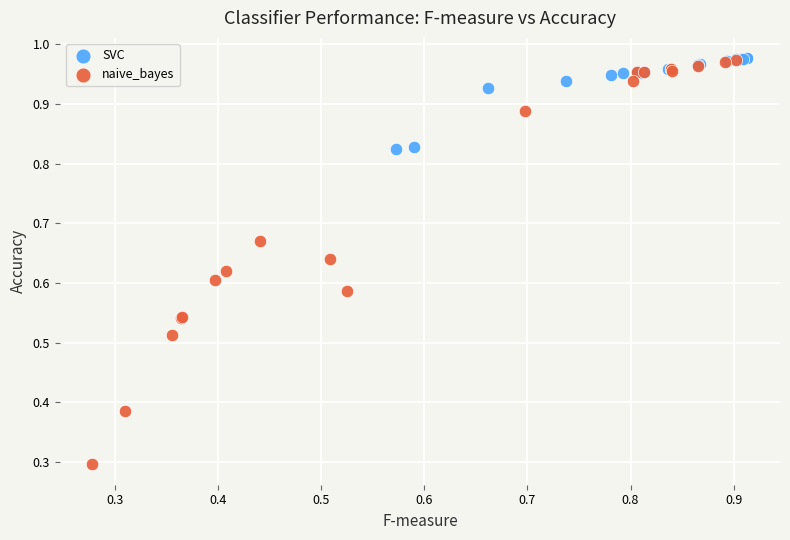

Which series has the largest Y range (max minus min)?

naive_bayes